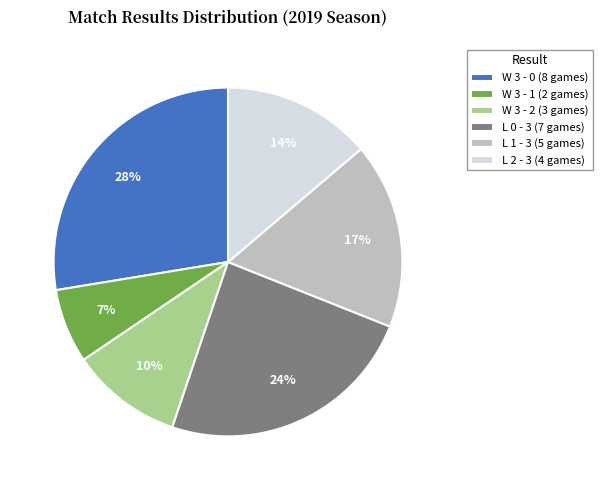

To the nearest percent, what percentage of the pie is W 3 - 0?

28%